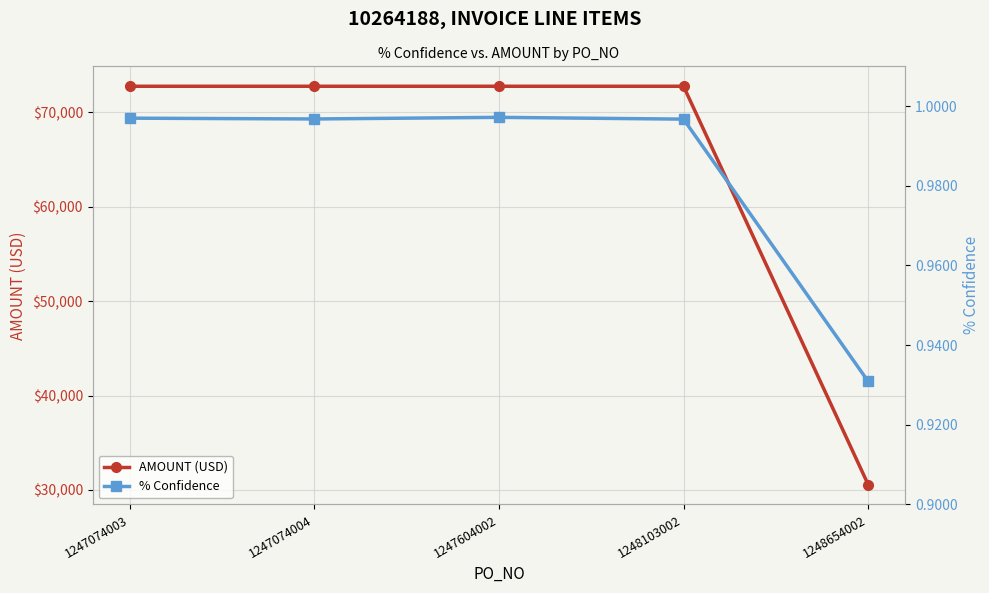

Which series has the largest range (max minus min)?

AMOUNT (USD)